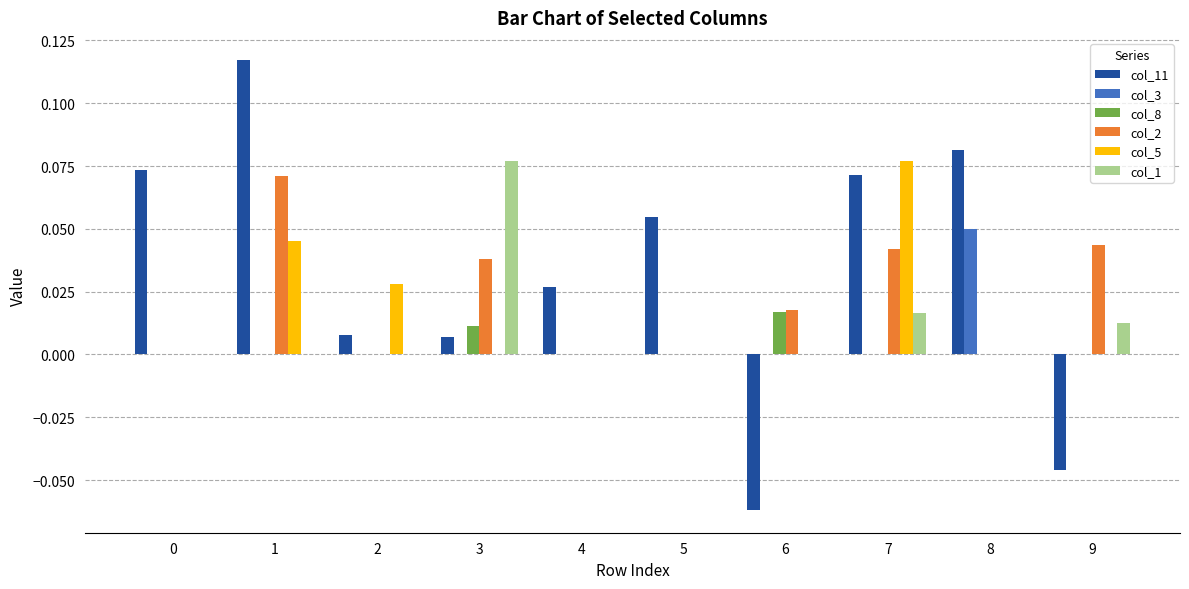

The col_8 series shows 0.0 at 9. True or false?

True